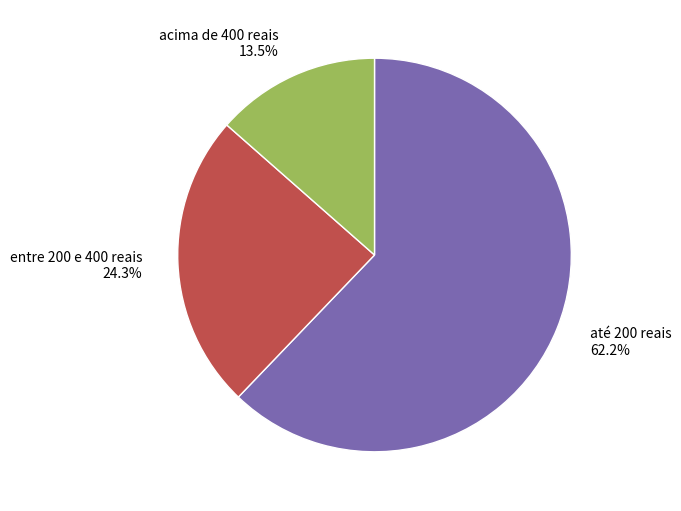

Rank the categories by value from lowest to highest.

acima de 400 reais, entre 200 e 400 reais, até 200 reais